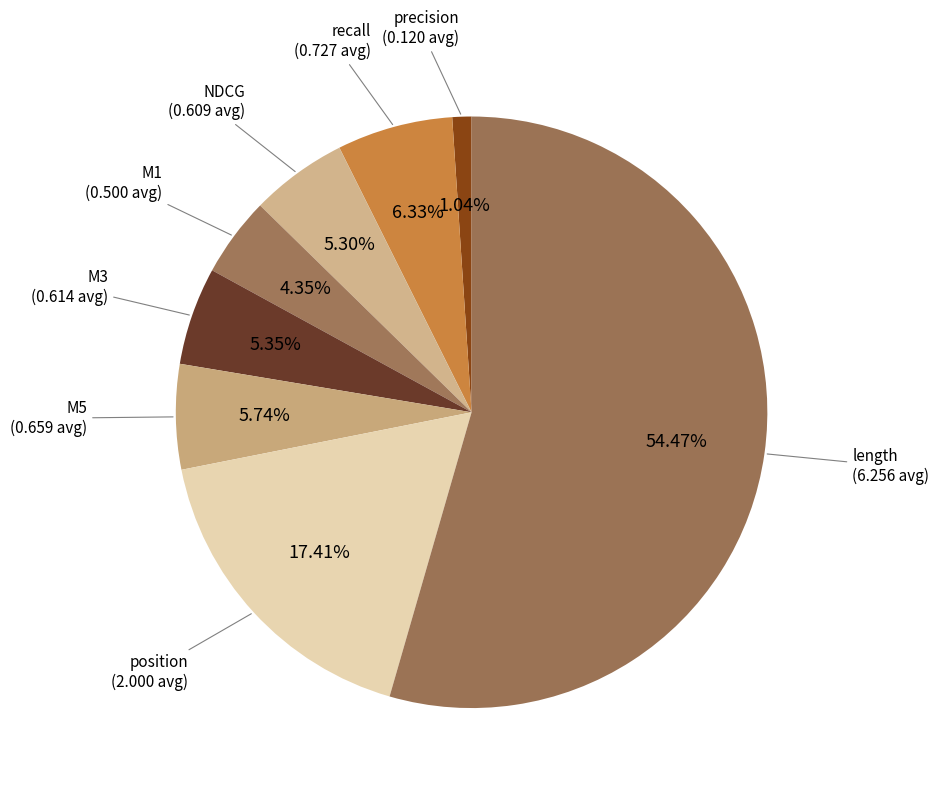

The length slice represents 54% of the pie. True or false?

True